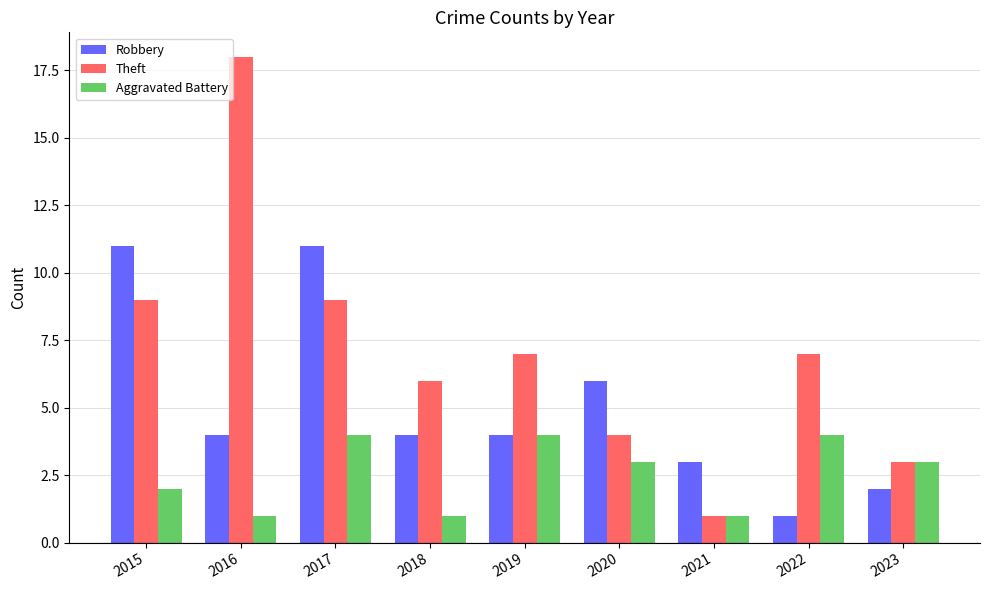

What is the sum of the Aggravated Battery values at 2016 and 2015?

3